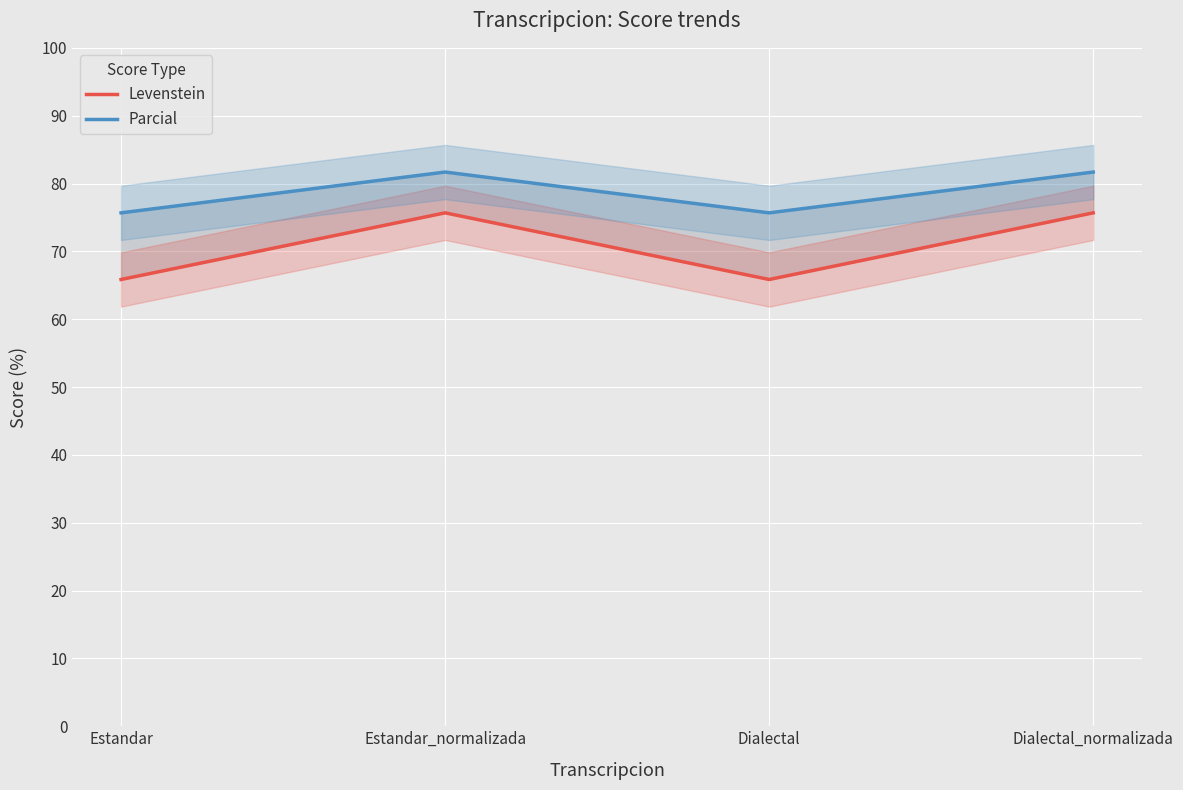

True or false: Levenstein and Parcial intersect in this chart.

False